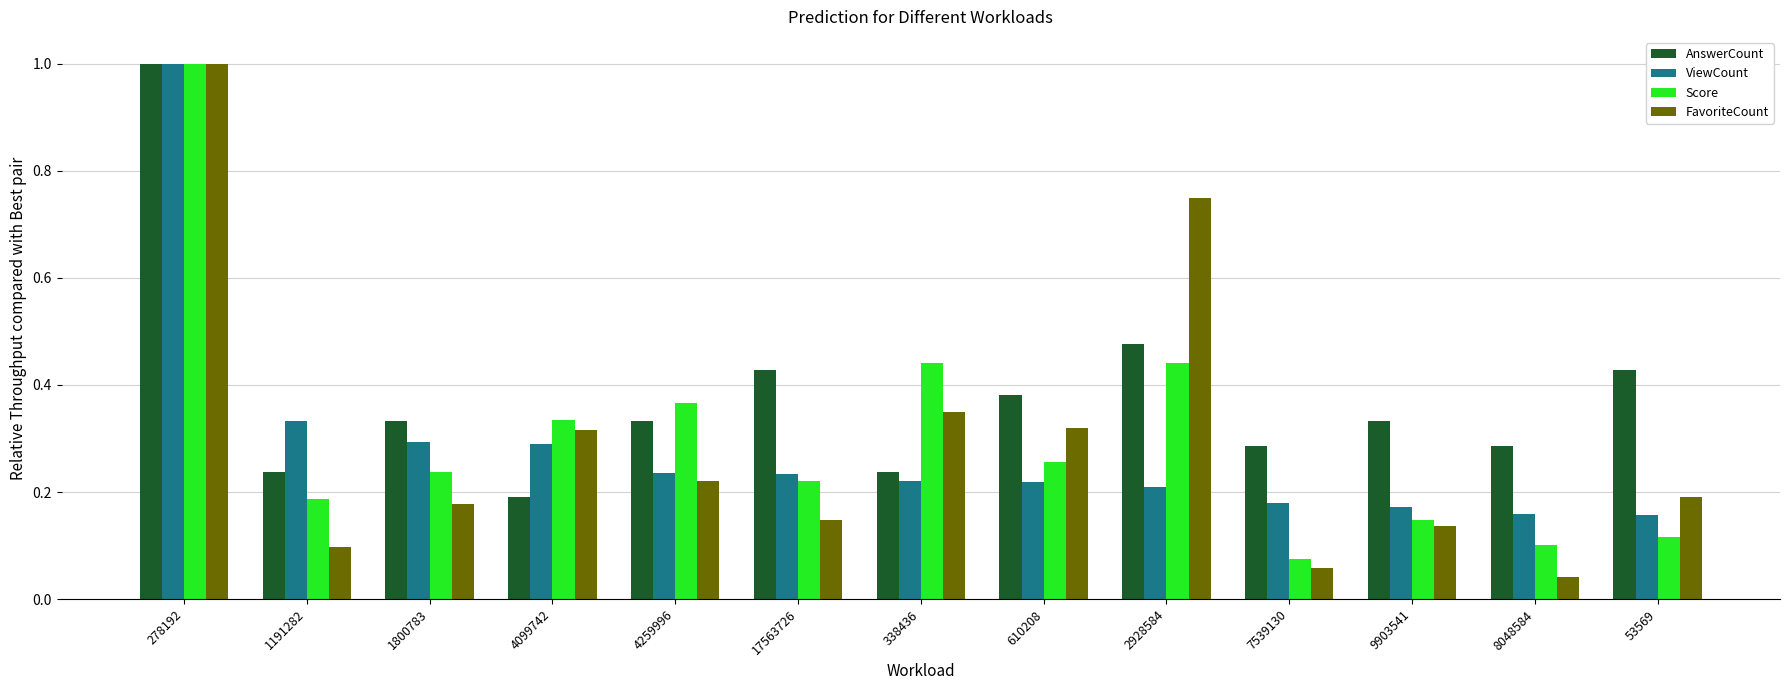

What is the difference between the Score values at 1191282 and 278192?

0.8